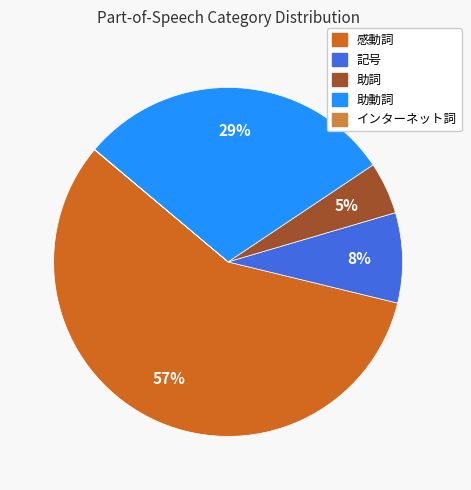

Is there a majority slice in this chart?

Yes